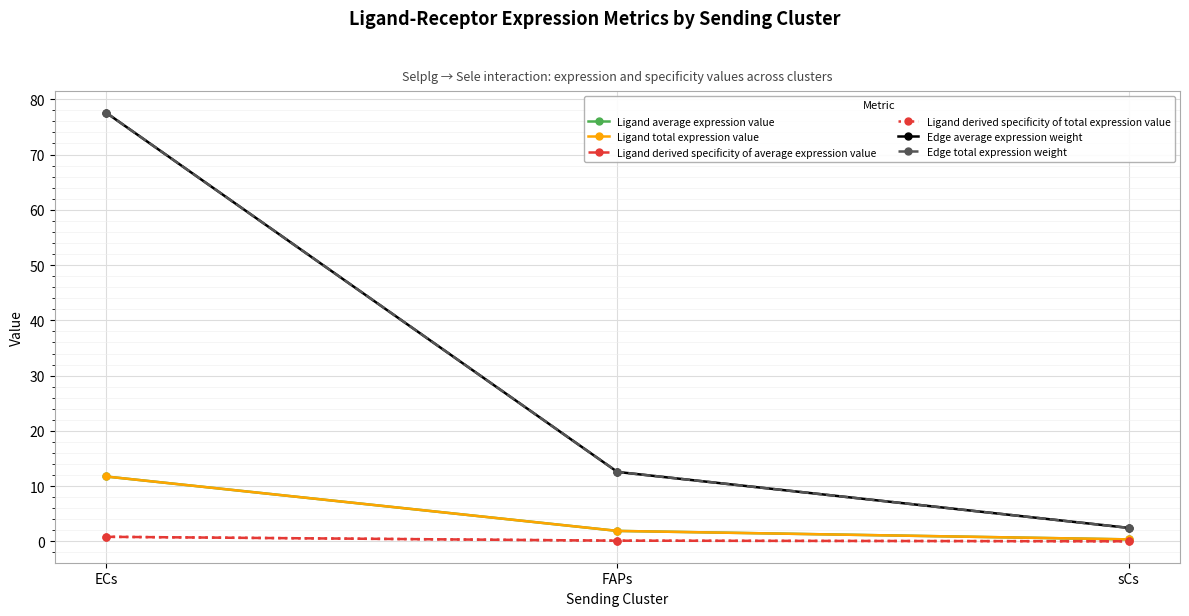

How many data points does each series have?

3